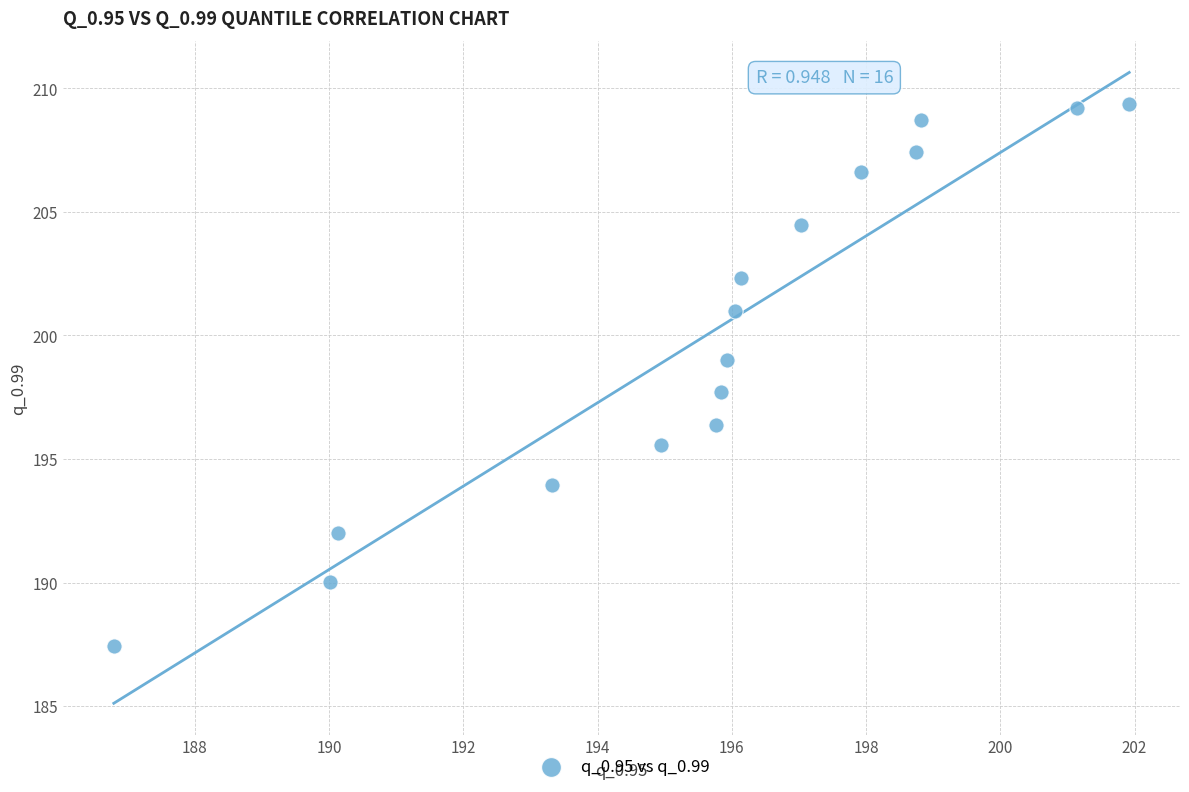

What Y value in the scatter plot is closest to 198?

197.7